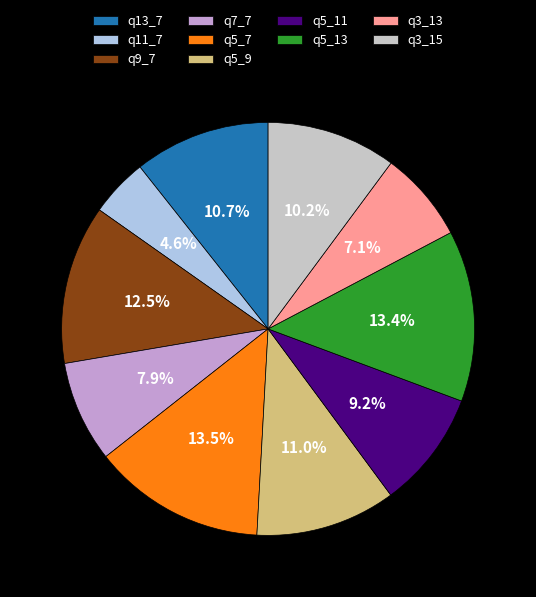

To the nearest percent, what is the combined percentage of q5_11 and q13_7?

20%